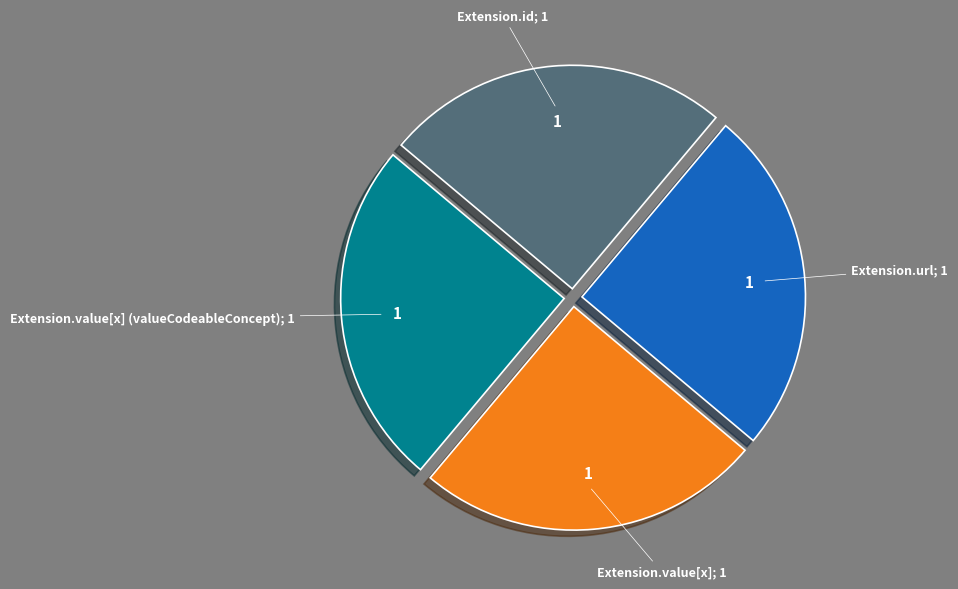

Is there any slice that represents more than half of the pie?

No